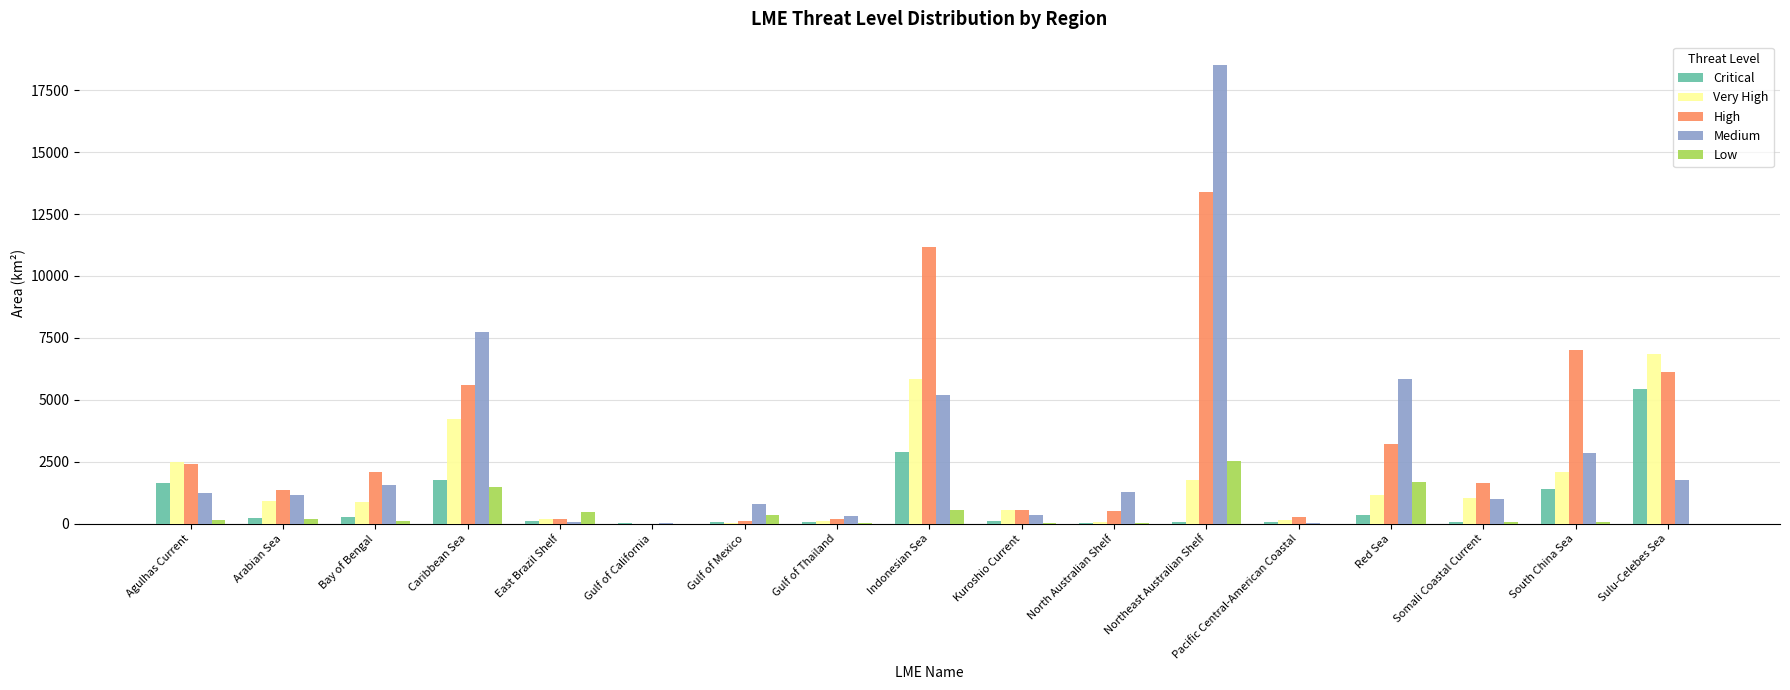

Which series has the largest total across all categories?

High